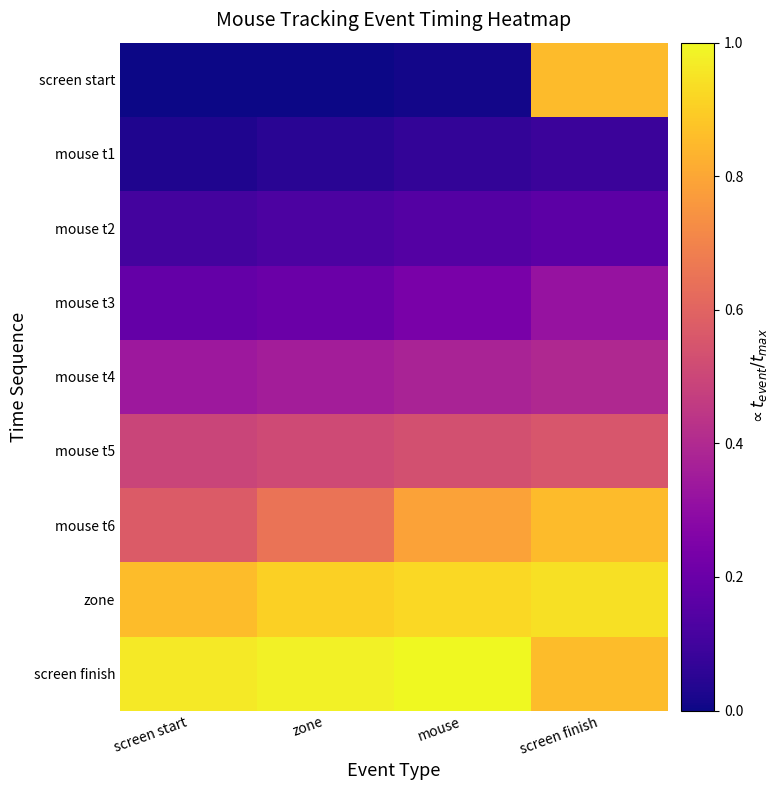

At how many categories does at least one series exceed 0?

4